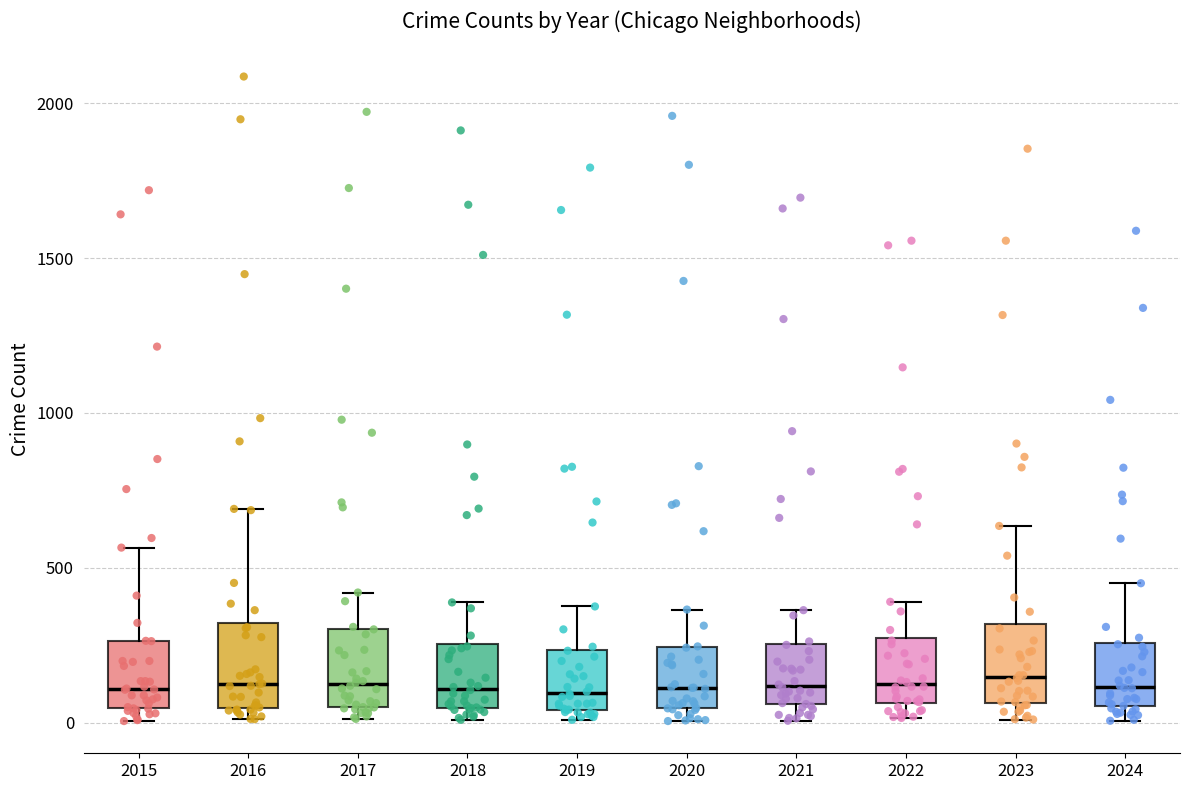

Reading left to right, transcribe this box plot: for each box, give where its median line is, the range the box spans, and where its two whiskers end, as read against the y-axis. The values are not printed on the chart, so give them approximately, as read against the axis.

2015: median 100, box 50 to 250, whiskers 0 to 550
2016: median 150, box 50 to 300, whiskers 0 to 700
2017: median 100, box 50 to 300, whiskers 0 to 400
2018: median 100, box 50 to 250, whiskers 0 to 400
2019: median 100, box 50 to 250, whiskers 0 to 400
2020: median 100, box 50 to 250, whiskers 0 to 350
2021: median 100, box 50 to 250, whiskers 0 to 350
2022: median 100, box 50 to 250, whiskers 0 to 400
2023: median 150, box 50 to 300, whiskers 0 to 650
2024: median 100, box 50 to 250, whiskers 0 to 450